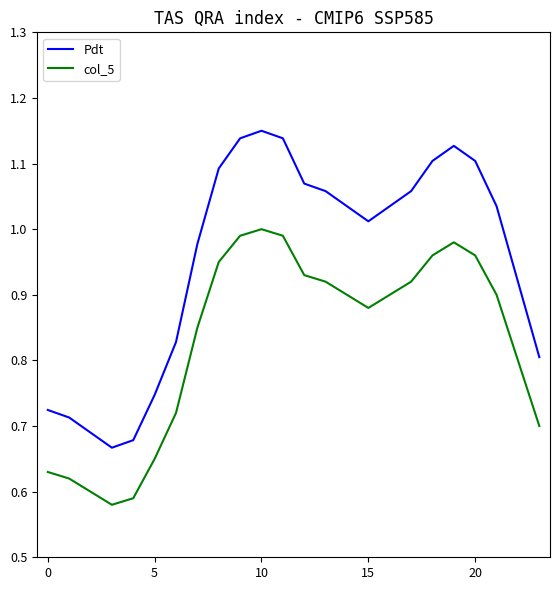

Which series has the largest range (max minus min)?

Pdt